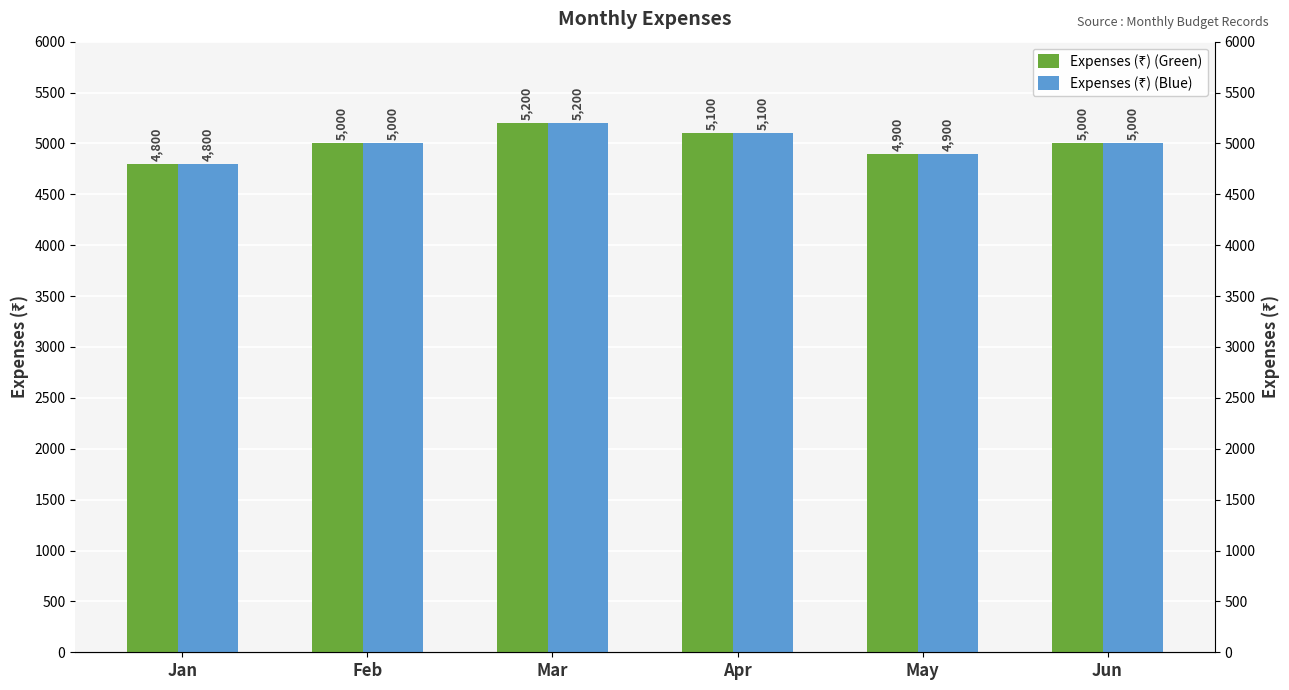

Reading left to right, extract all data points from this chart.

Expenses (₹) (Green): 4800	5000	5200	5100	4900	5000
Expenses (₹) (Blue): 4800	5000	5200	5100	4900	5000